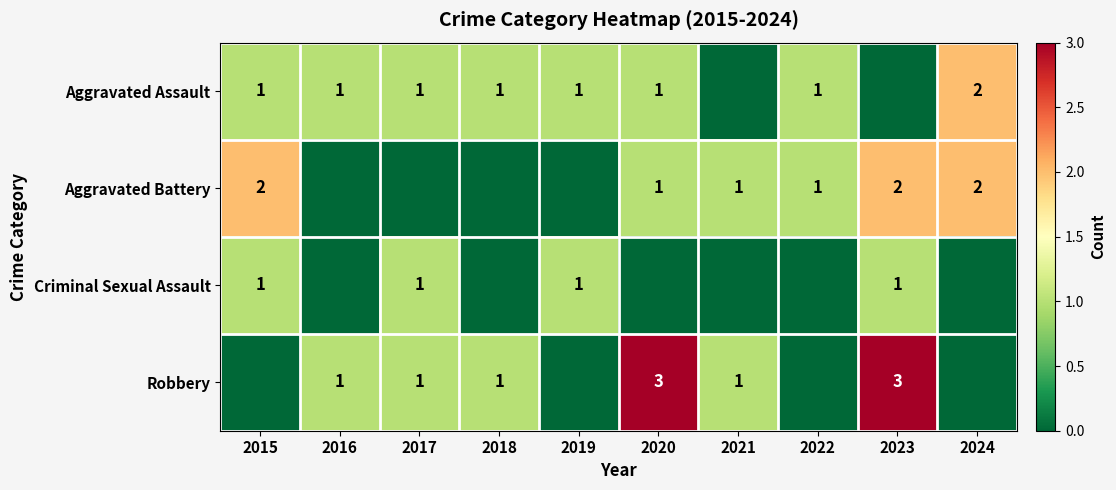

Is it true that Criminal Sexual Assault equals 1 at 2017?

True